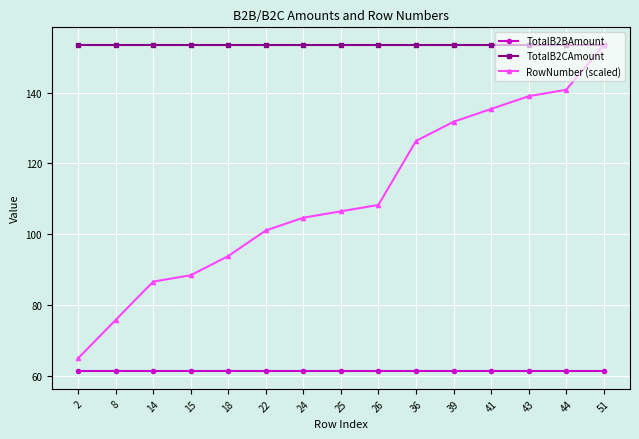

Which category has the highest value in the RowNumber (scaled) series?

51